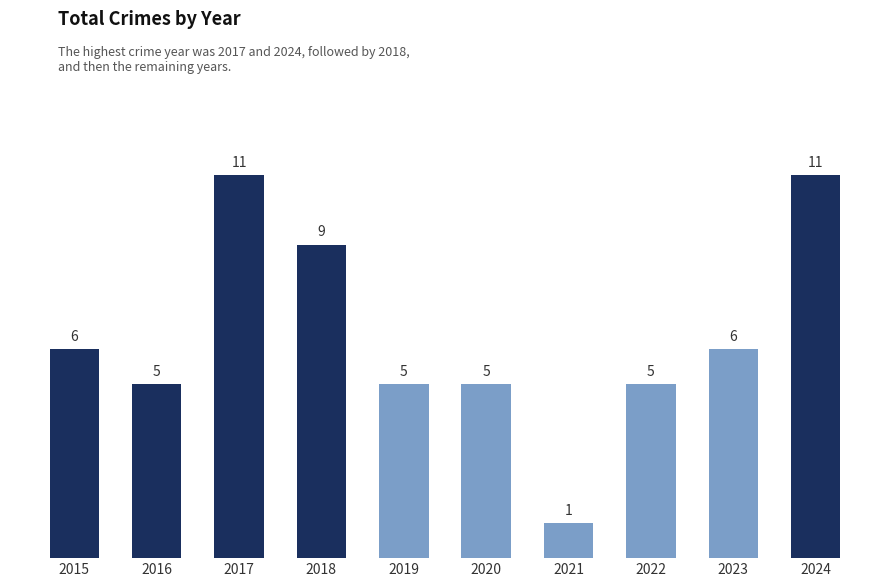

What is the average value?

6